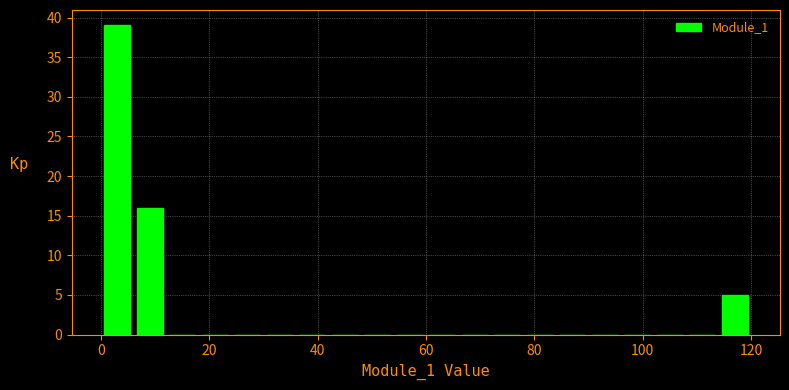

Around what value on the x-axis is the tallest bar? Give the approximate position of its centre, as read against the axis.

4